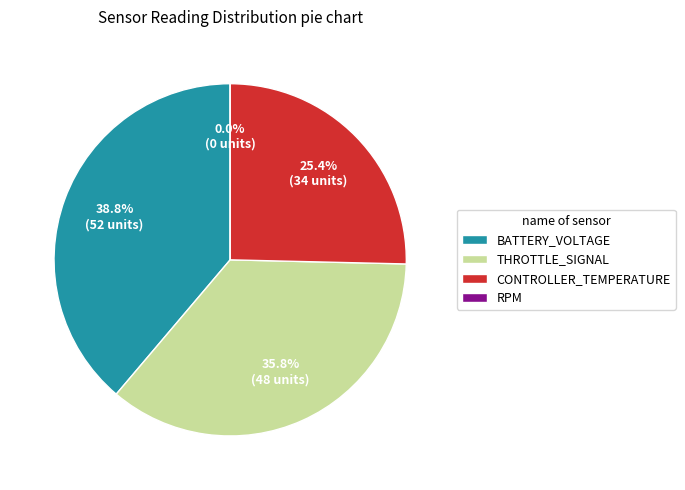

To the nearest percent, what is the difference between the THROTTLE_SIGNAL and RPM slice percentages?

36%